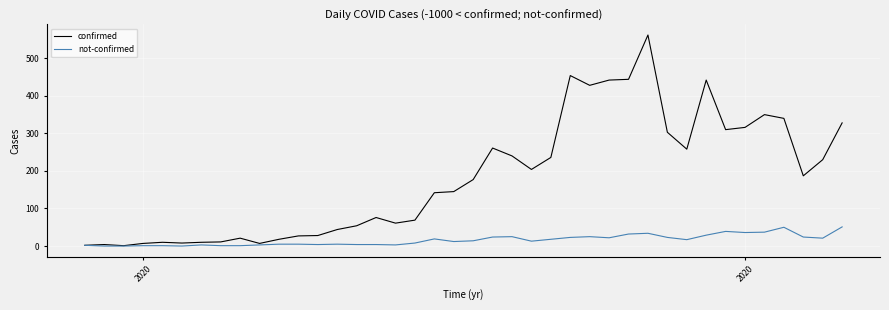

Which series has the largest total across all categories?

confirmed